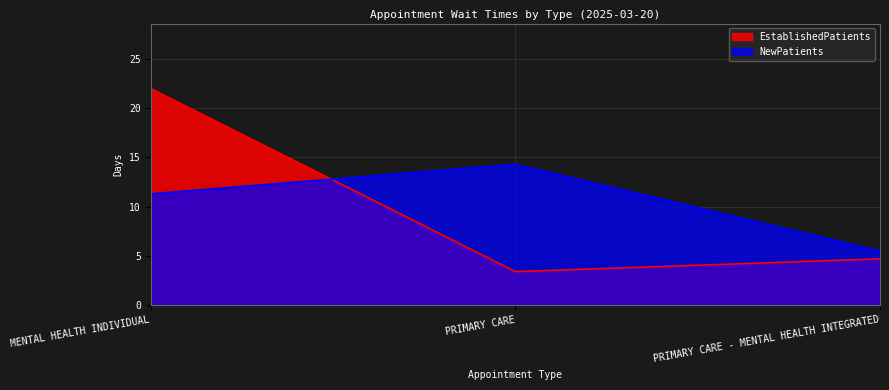

What is the total value across all series at PRIMARY CARE?

17.7